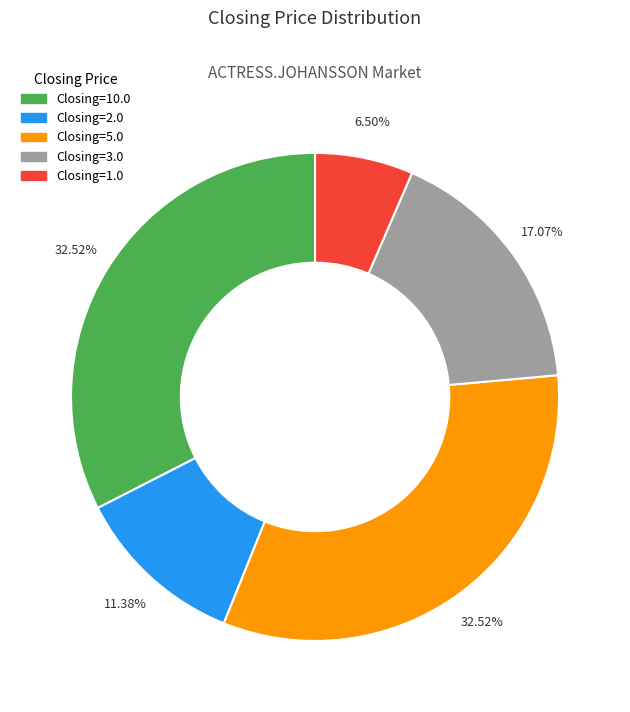

Count the number of slices in the pie.

5